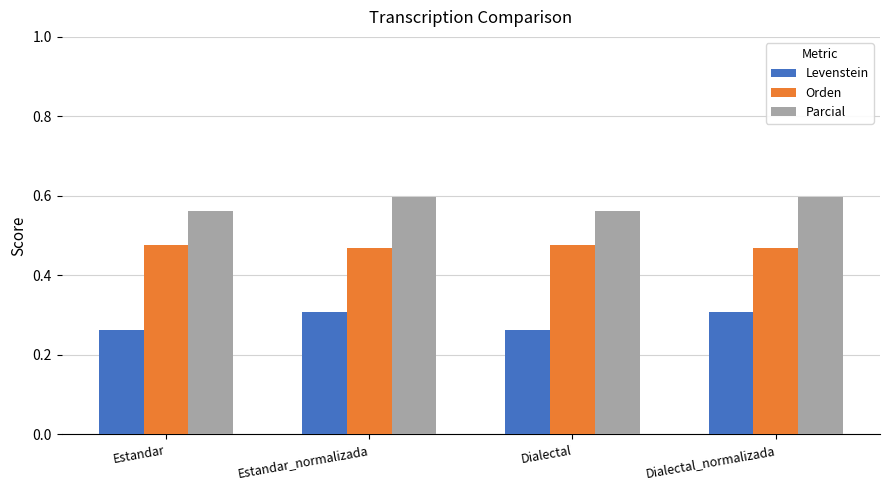

What are all the series names shown in the legend?

Levenstein, Orden, Parcial